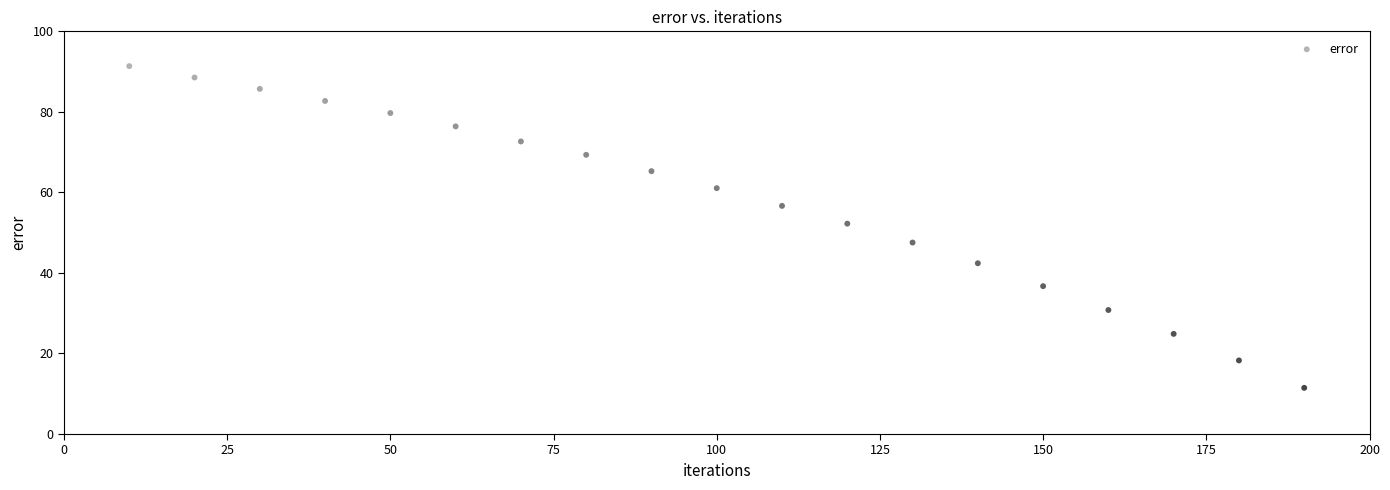

What Y value in the scatter plot is closest to 51?

52.2